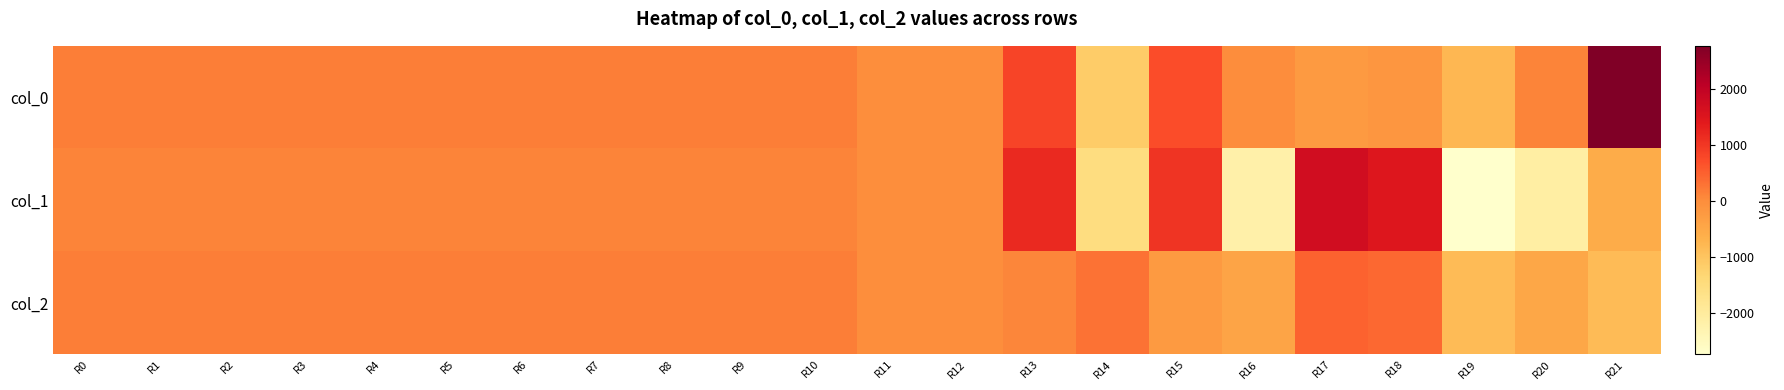

What is the total value across all series at R13?

2119.3